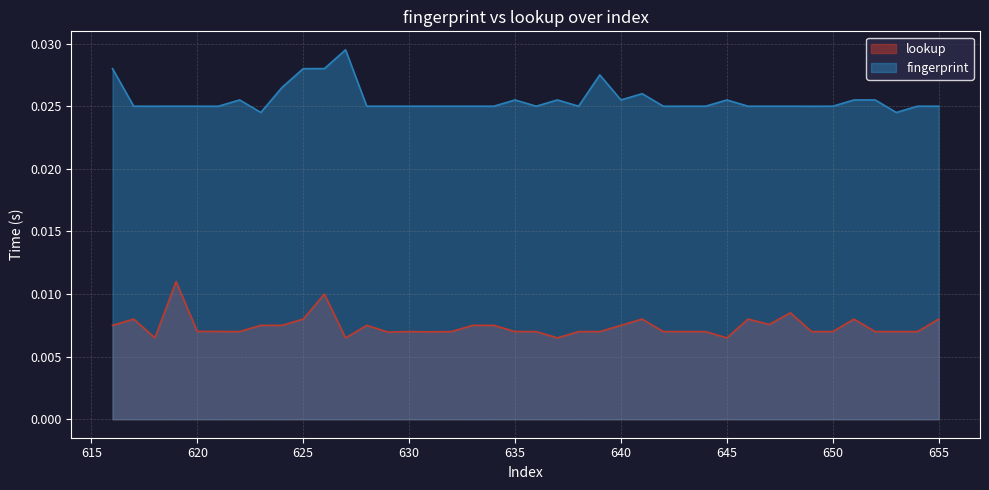

List the series in order of their overall mean, highest first.

fingerprint, lookup